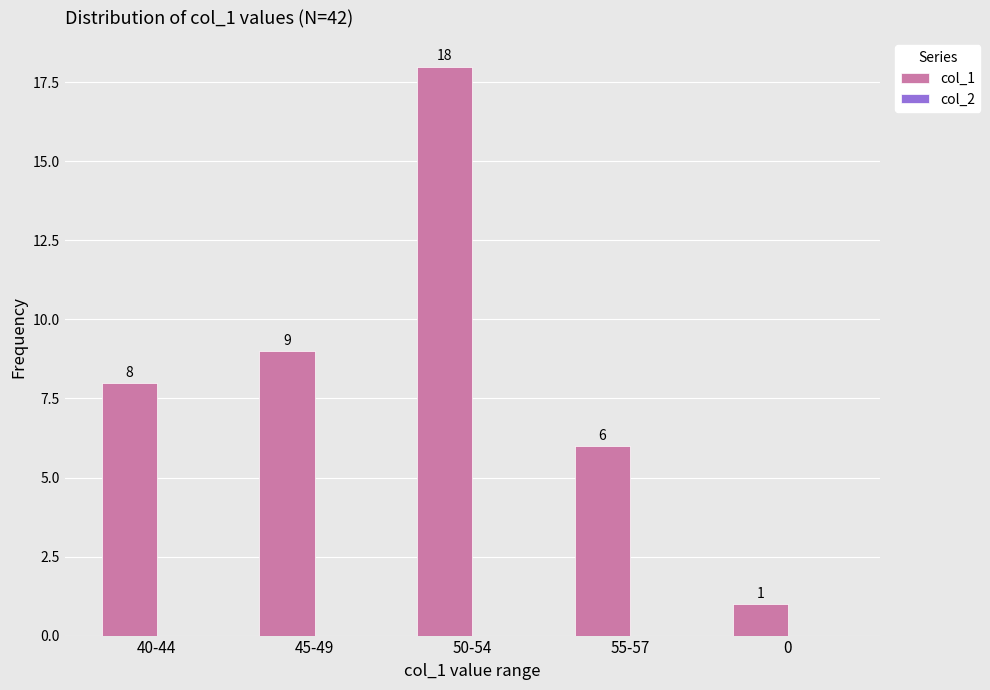

What is the sum of the values at 55-57 and 40-44?

14